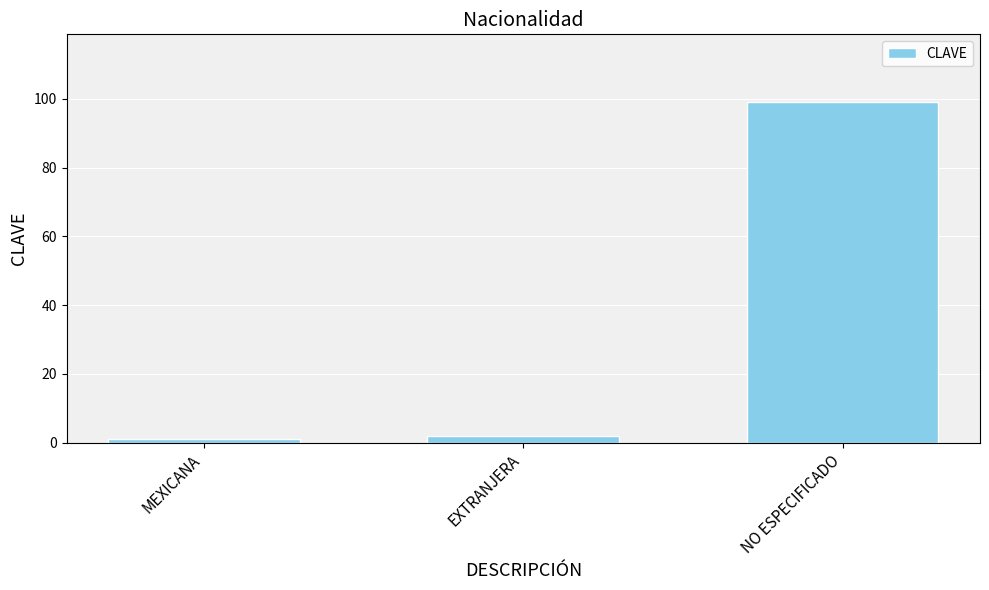

Does the chart contain any negative values?

No